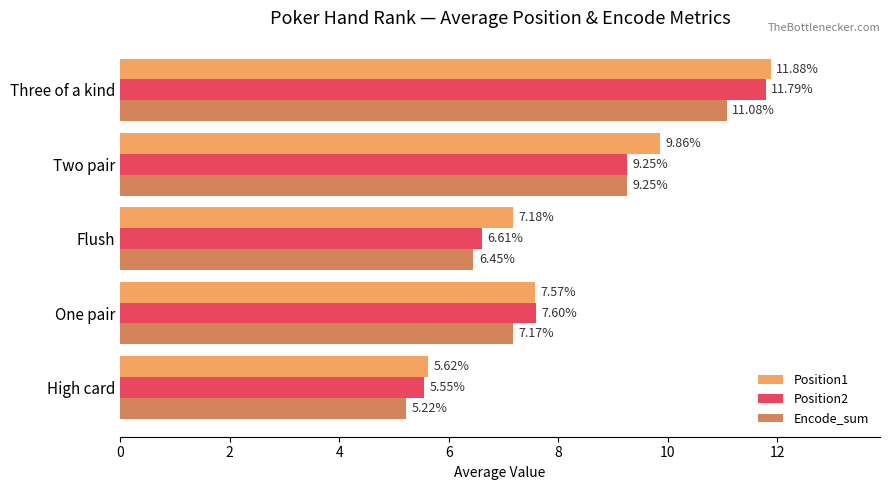

Which label corresponds to the largest value in the chart?

Three of a kind